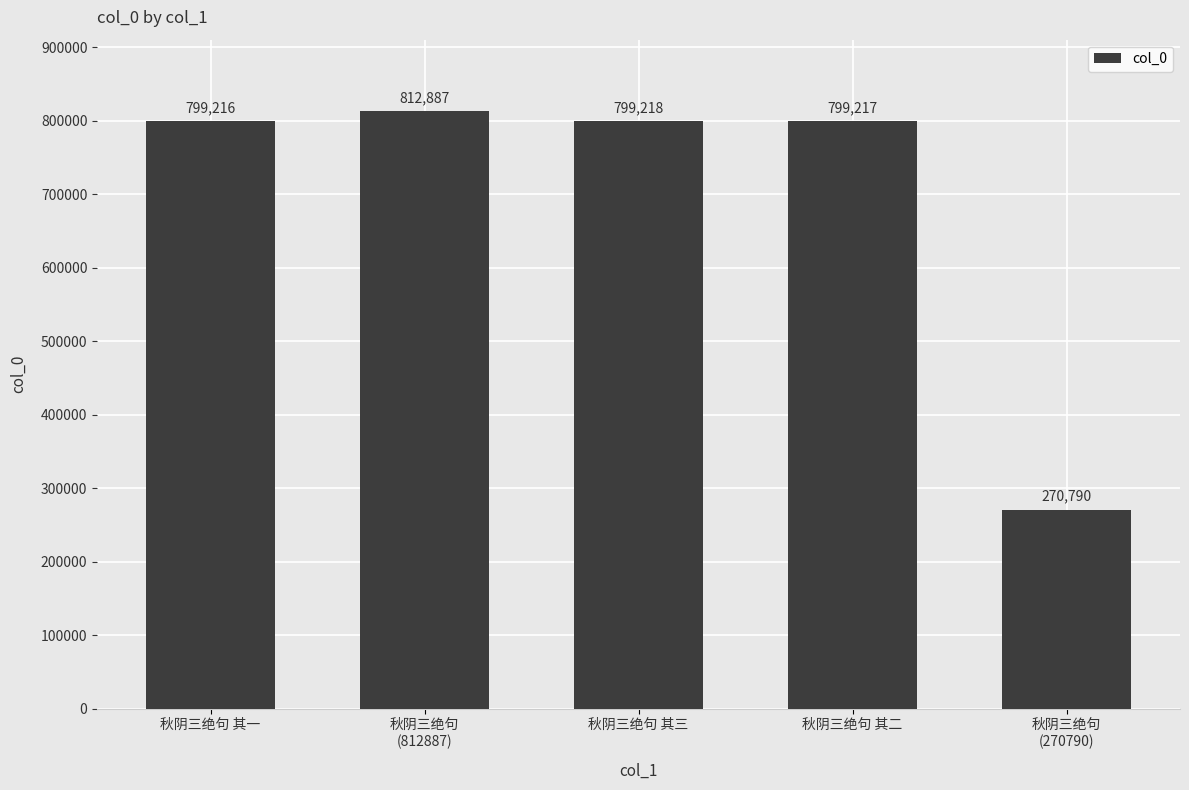

How many data points does each series have?

5